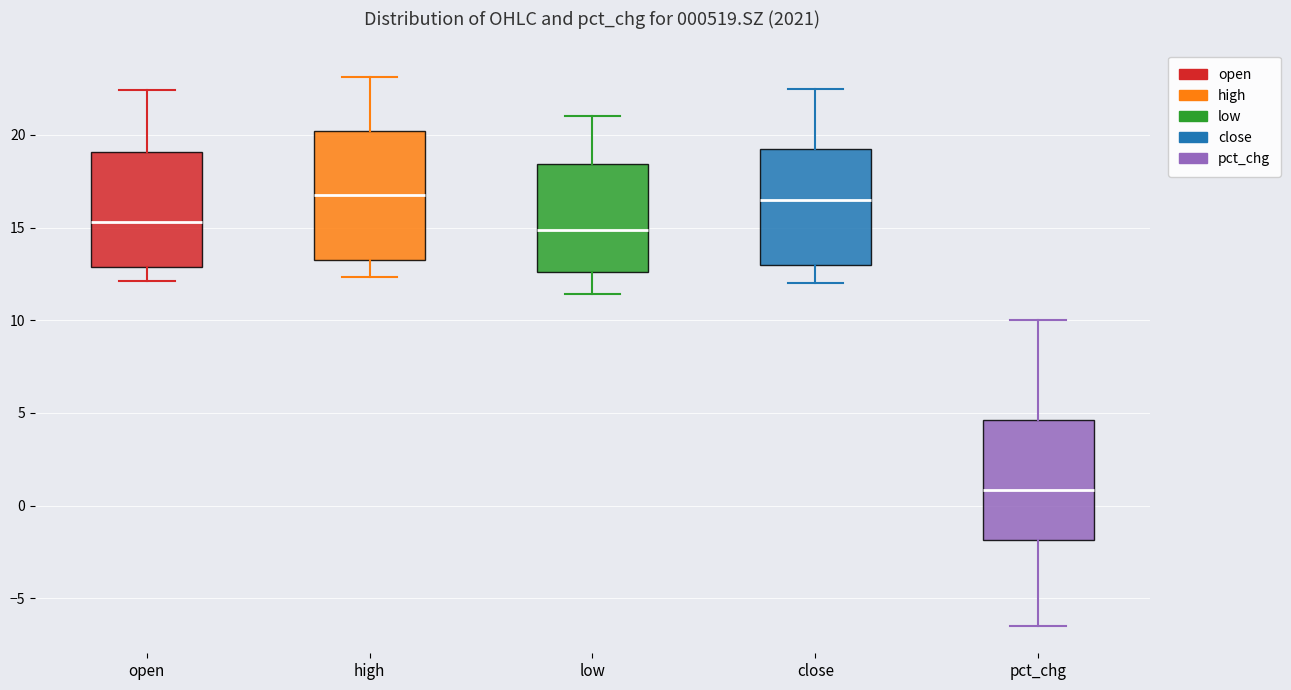

Which box has the lowest median line?

pct_chg